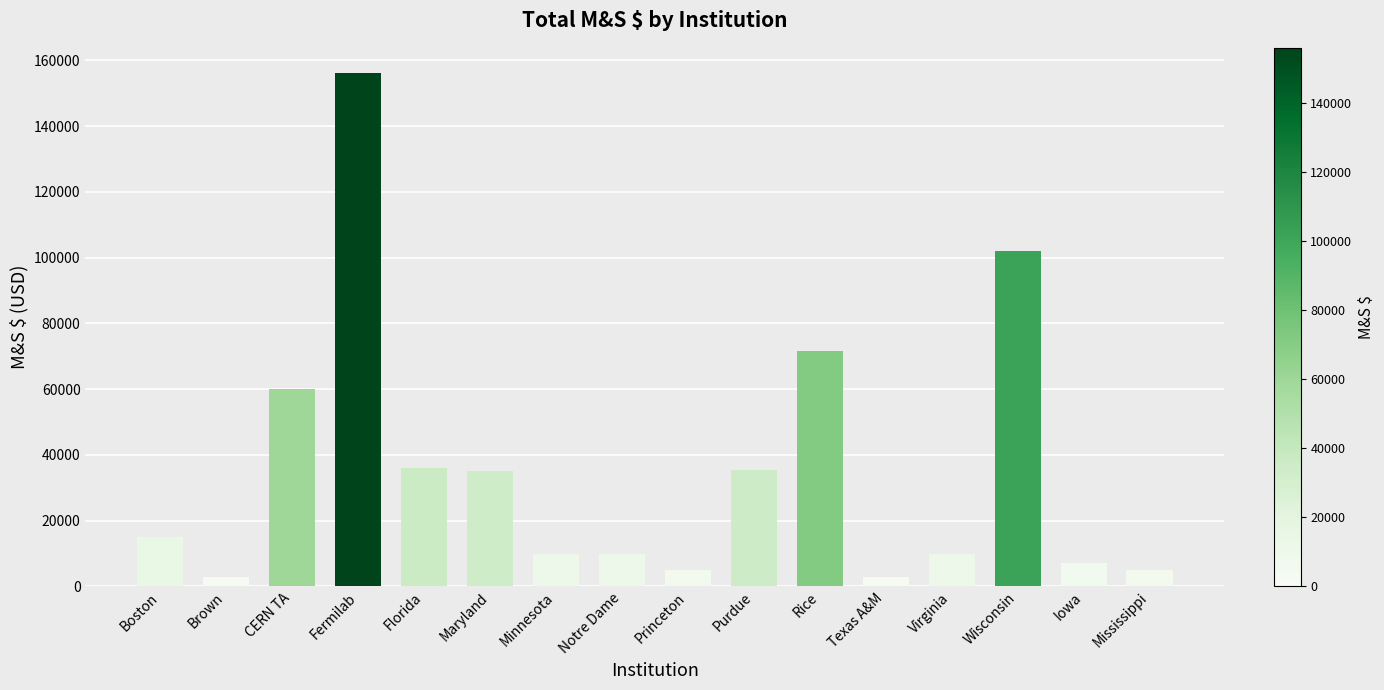

What is the average value?

35256